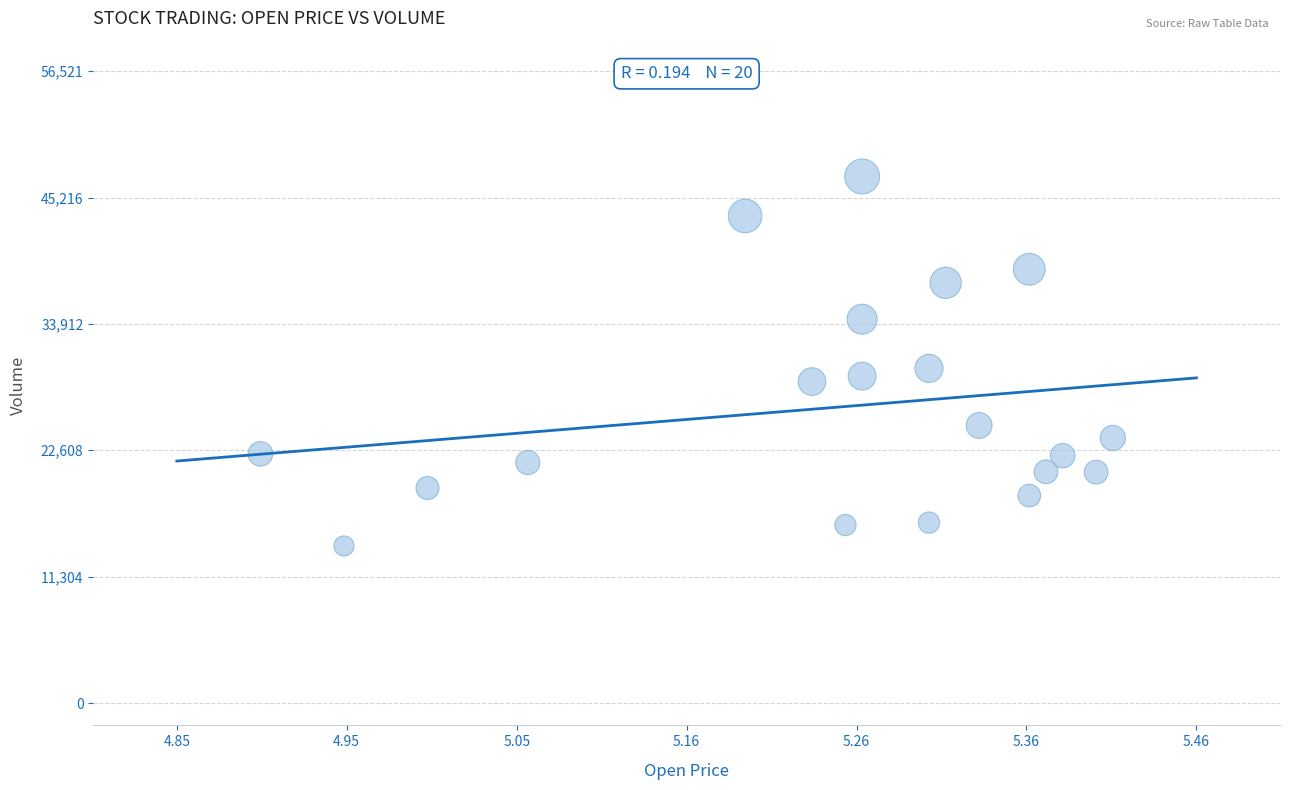

What Y value in the scatter plot is closest to 30575?

29936